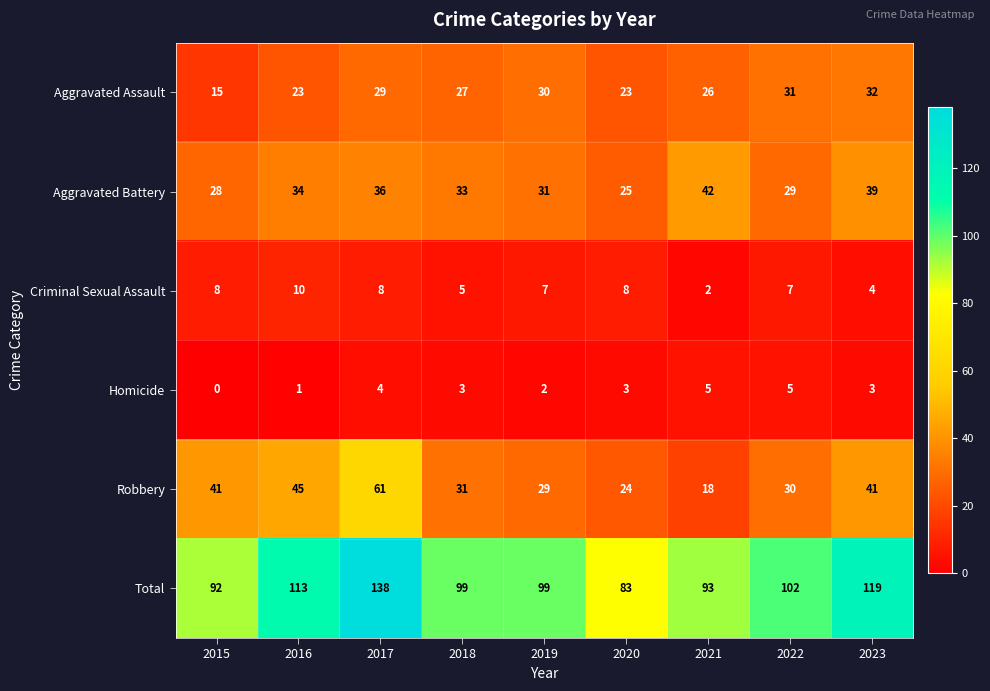

Count the number of categories in the chart.

9